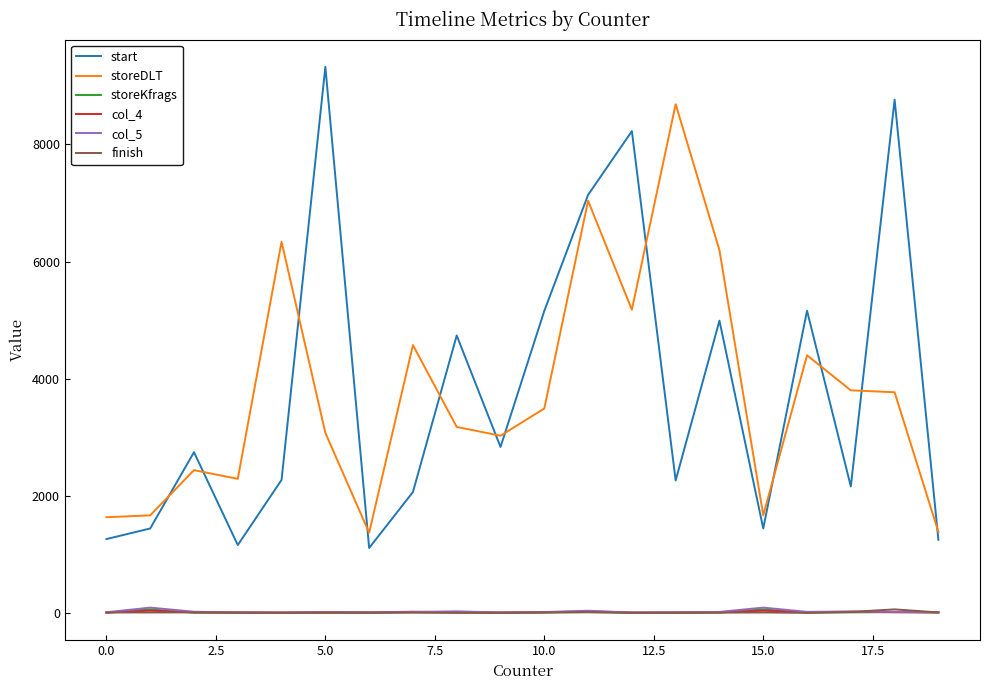

True or false: start and col_5 cross at least once.

False